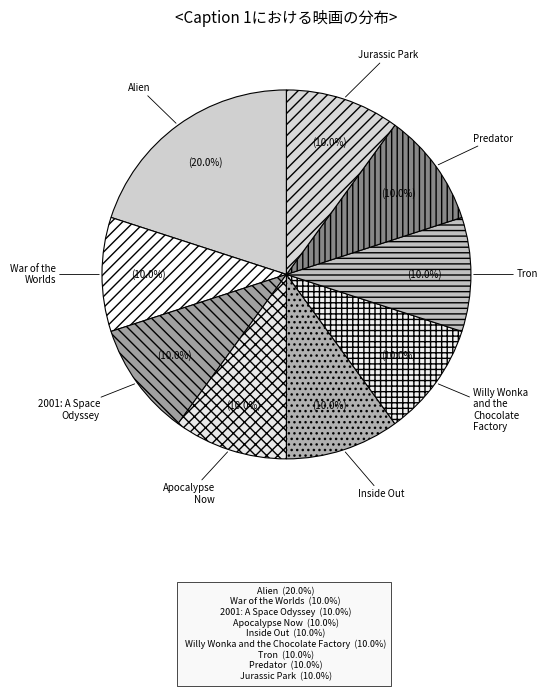

Count the number of slices in the pie.

9